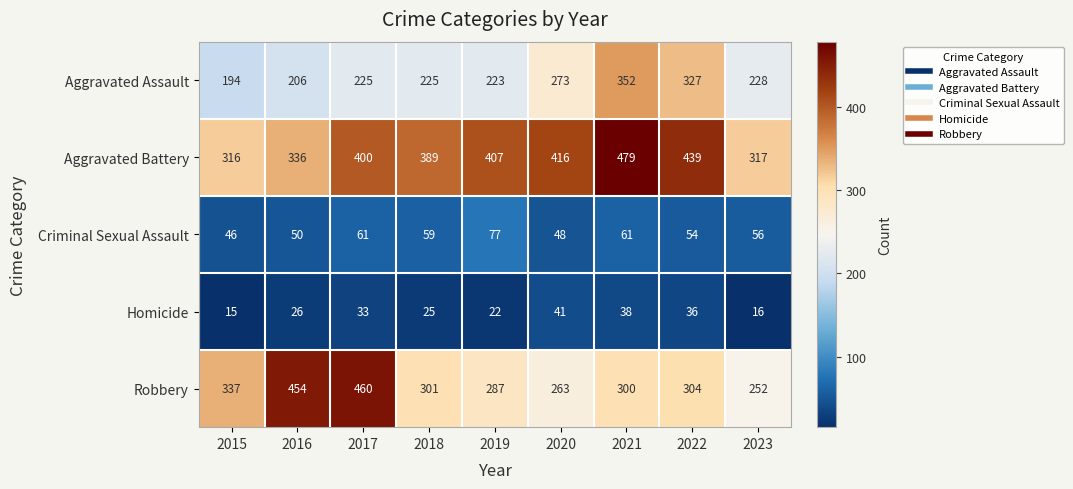

At which label does Criminal Sexual Assault reach its peak?

2019